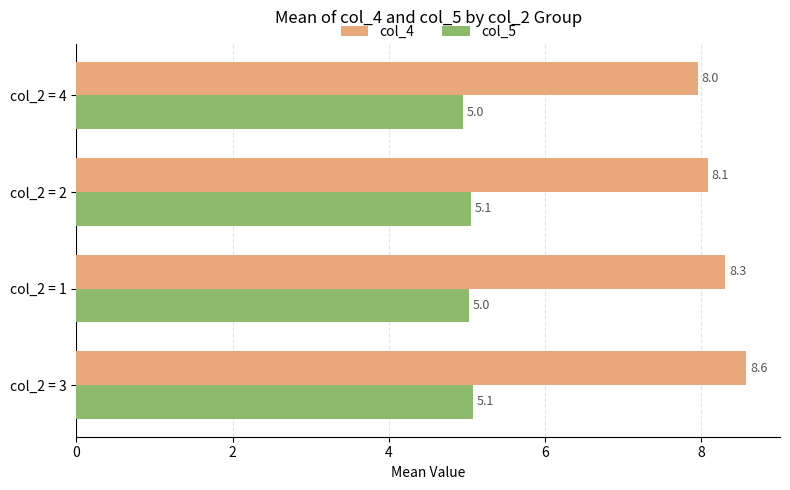

How many data points in col_4 are less than 8?

1